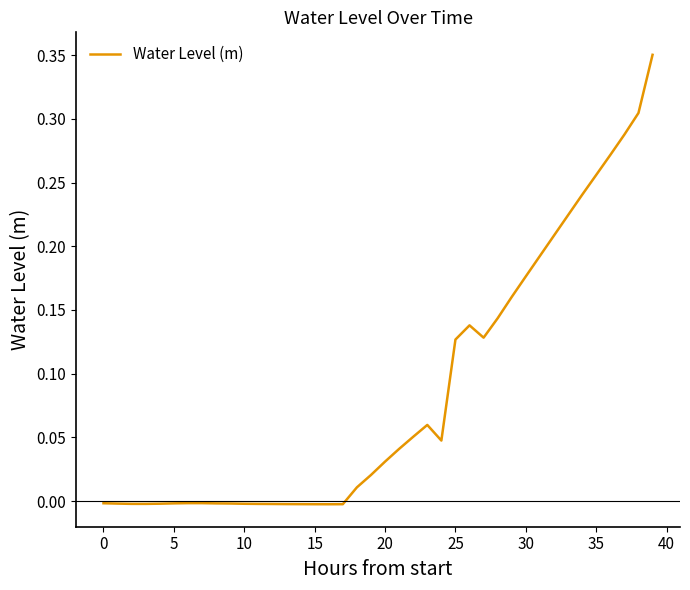

Does the chart have visible grid lines?

No